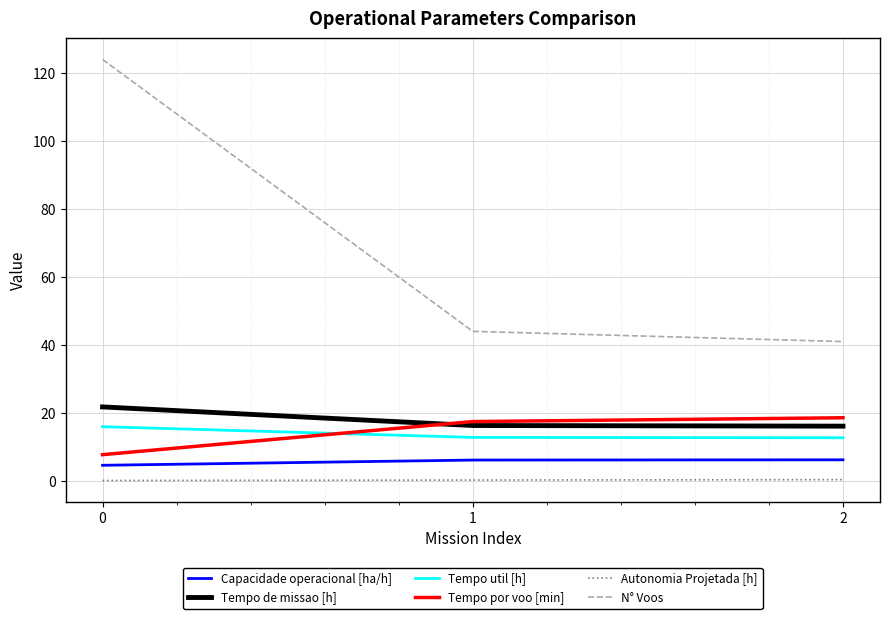

Is it true that Tempo de missao [h] equals 6.4 at 0?

False